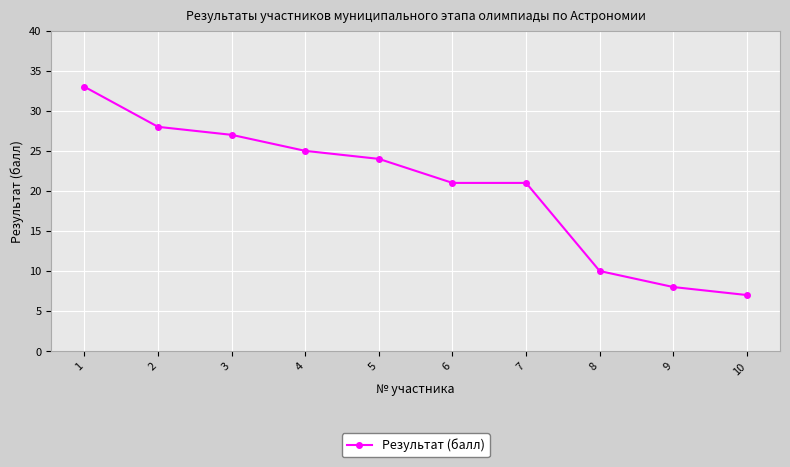

What is the smallest value displayed?

7